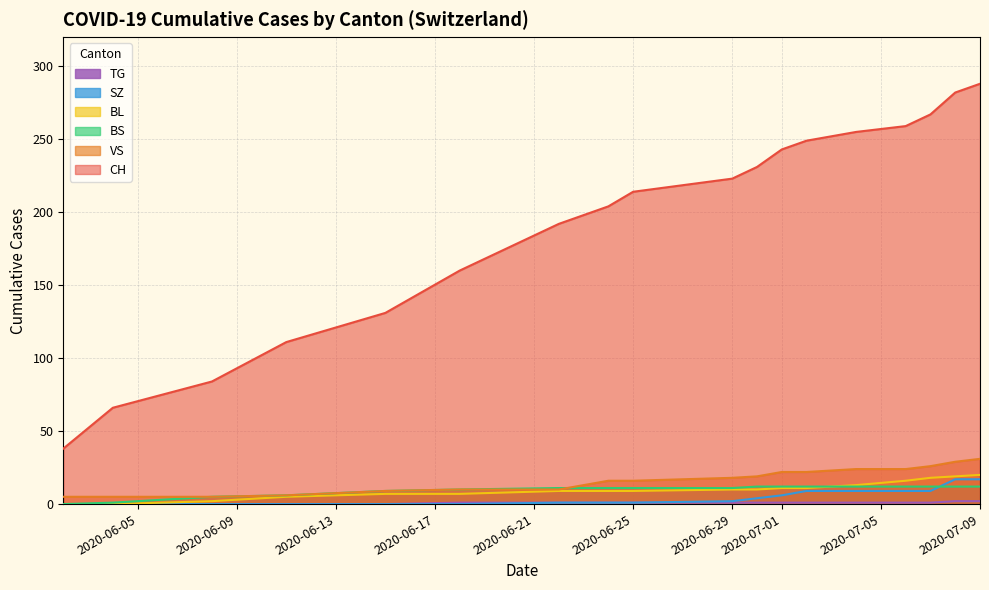

What is the maximum value shown in the chart?

288